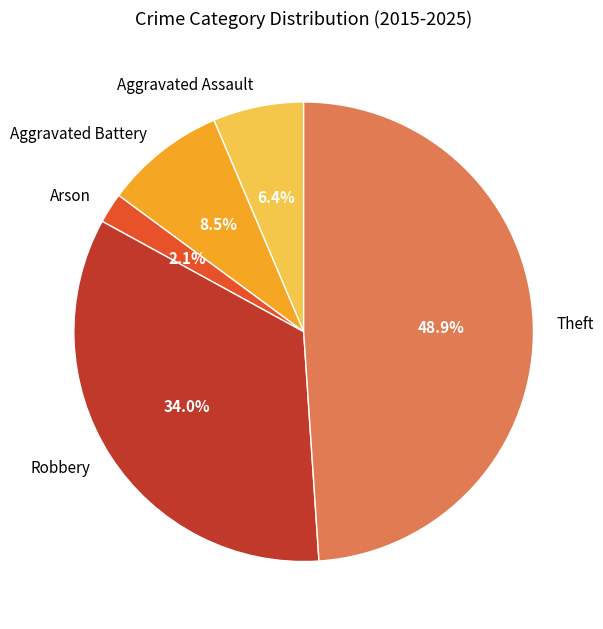

Between Robbery and Aggravated Assault, which is larger?

Robbery